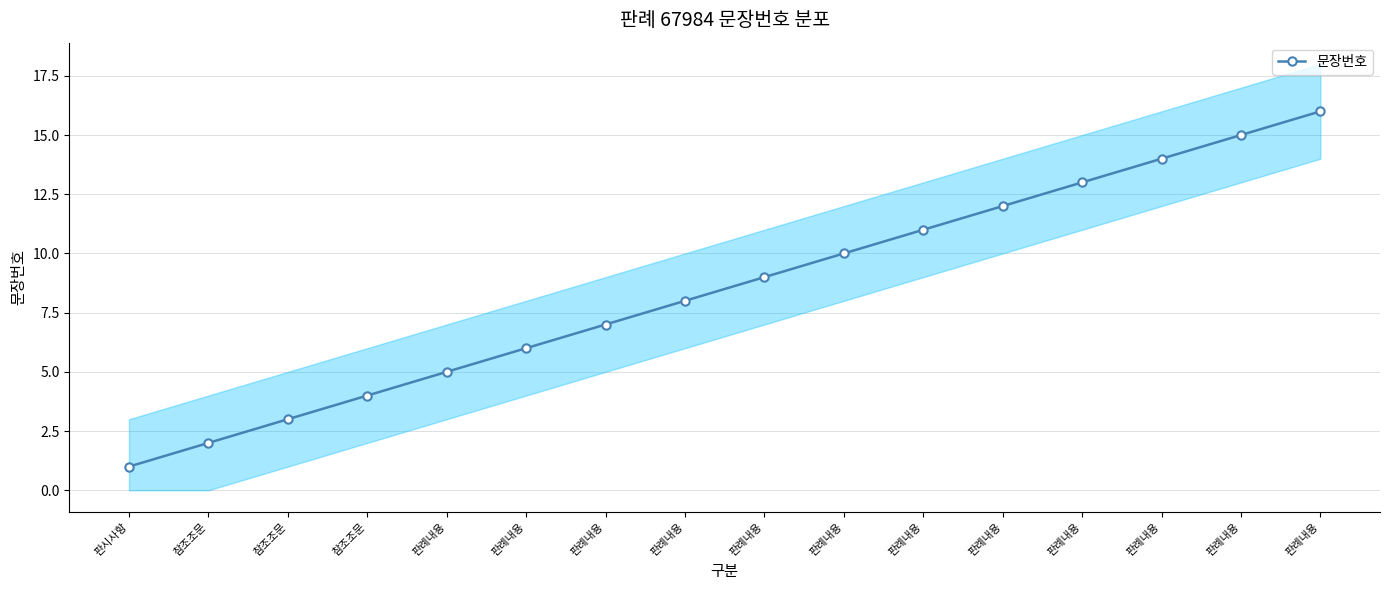

Approximately how many times larger is the value at 판례내용 compared to 판례내용?

1.7